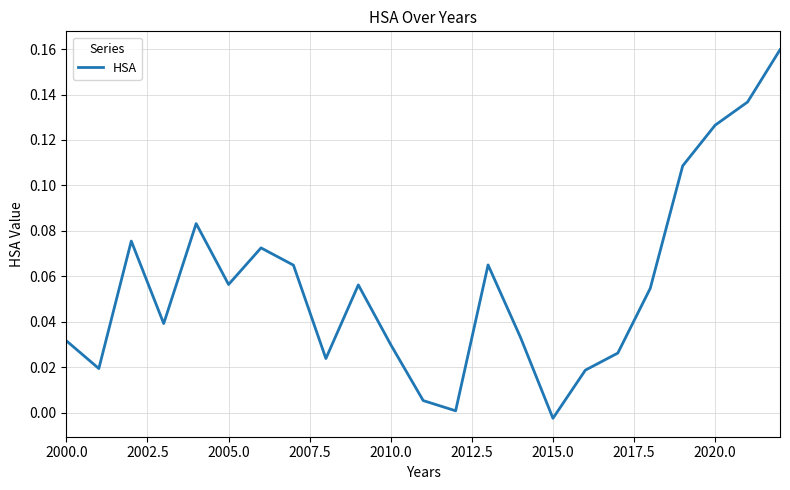

Is this an area chart (filled region under the line)?

No